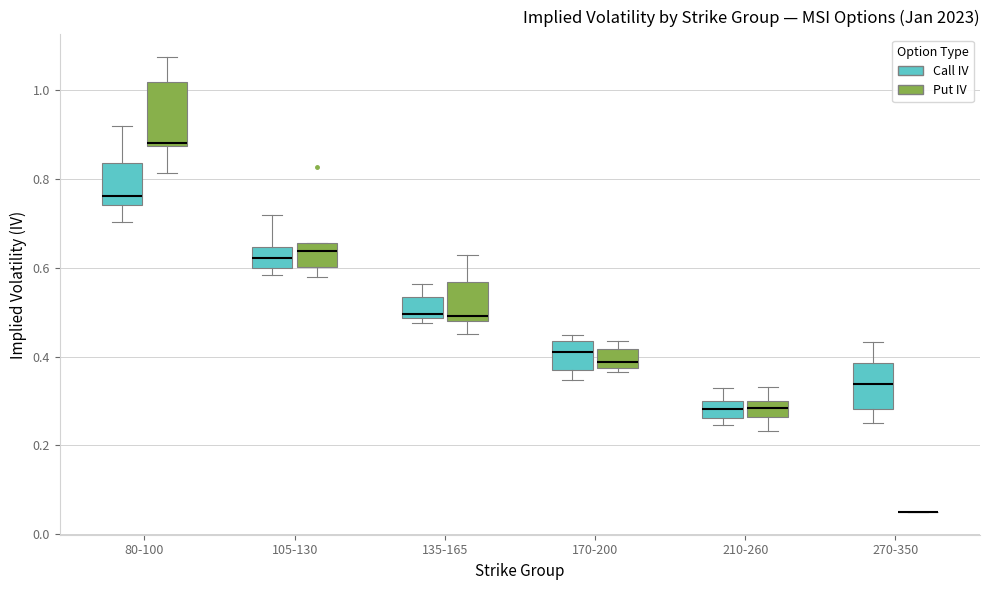

Reading left to right, read every box against the y-axis: the position of its median line, the range the box covers, and the ends of its whiskers. The values are not printed on the chart, so give them approximately, as read against the axis.

80-100 (Call IV): median 0.76, box 0.74 to 0.84, whiskers 0.70 to 0.92
80-100 (Put IV): median 0.88 (just above the box's lower edge), box 0.88 to 1.02, whiskers 0.82 to 1.08
105-130 (Call IV): median 0.62, box 0.60 to 0.64, whiskers 0.58 to 0.72
105-130 (Put IV): median 0.64, box 0.60 to 0.66, whiskers 0.58 to 0.66
135-165 (Call IV): median 0.50, box 0.48 to 0.54, whiskers 0.48 (just below the box's lower edge) to 0.56
135-165 (Put IV): median 0.50, box 0.48 to 0.56, whiskers 0.46 to 0.62
170-200 (Call IV): median 0.42, box 0.38 to 0.44, whiskers 0.34 to 0.44 (just above the box's upper edge)
170-200 (Put IV): median 0.38 (just above the box's lower edge), box 0.38 to 0.42, whiskers 0.36 to 0.44
210-260 (Call IV): median 0.28, box 0.26 to 0.30, whiskers 0.24 to 0.32
210-260 (Put IV): median 0.28, box 0.26 to 0.30, whiskers 0.24 to 0.34
270-350 (Call IV): median 0.34, box 0.28 to 0.38, whiskers 0.26 to 0.44
270-350 (Put IV): box collapsed to a line at 0.06, whiskers 0.06 to 0.06